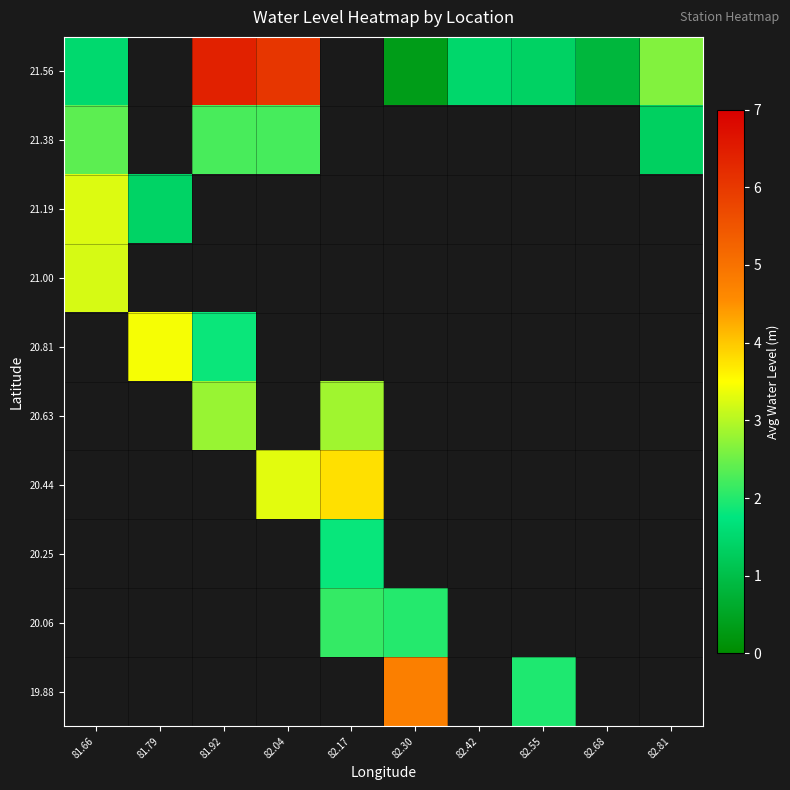

Which label corresponds to the largest value in the chart?

81.92